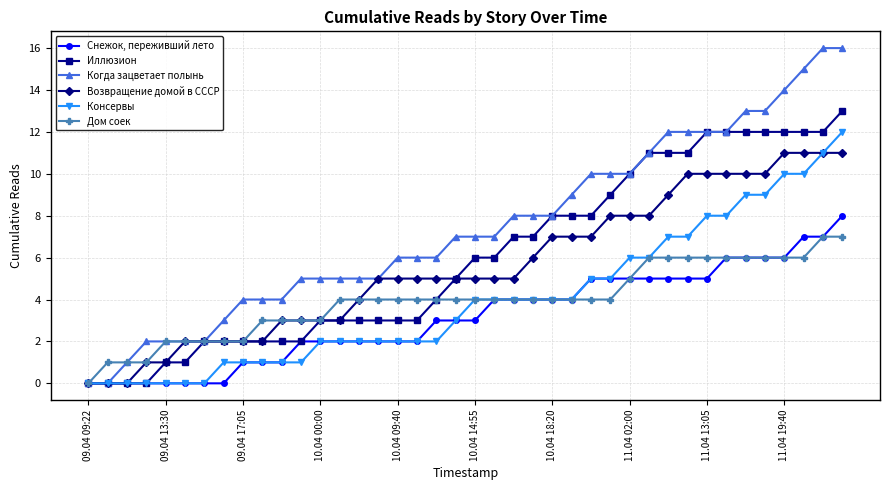

How many data points does each series have?

40